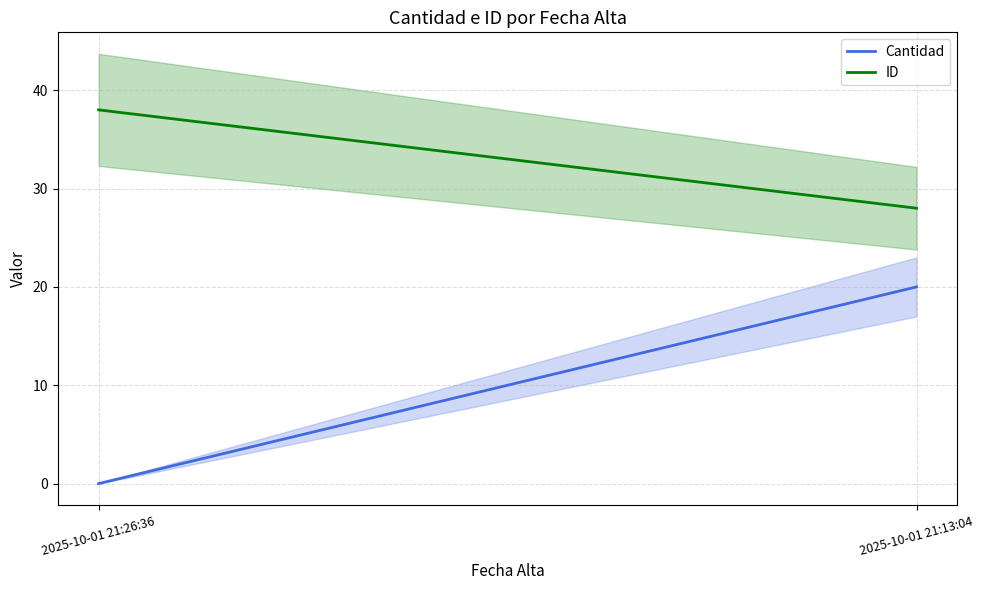

List the labels in order of Cantidad value, smallest first.

2025-10-01 21:26:36, 2025-10-01 21:13:04